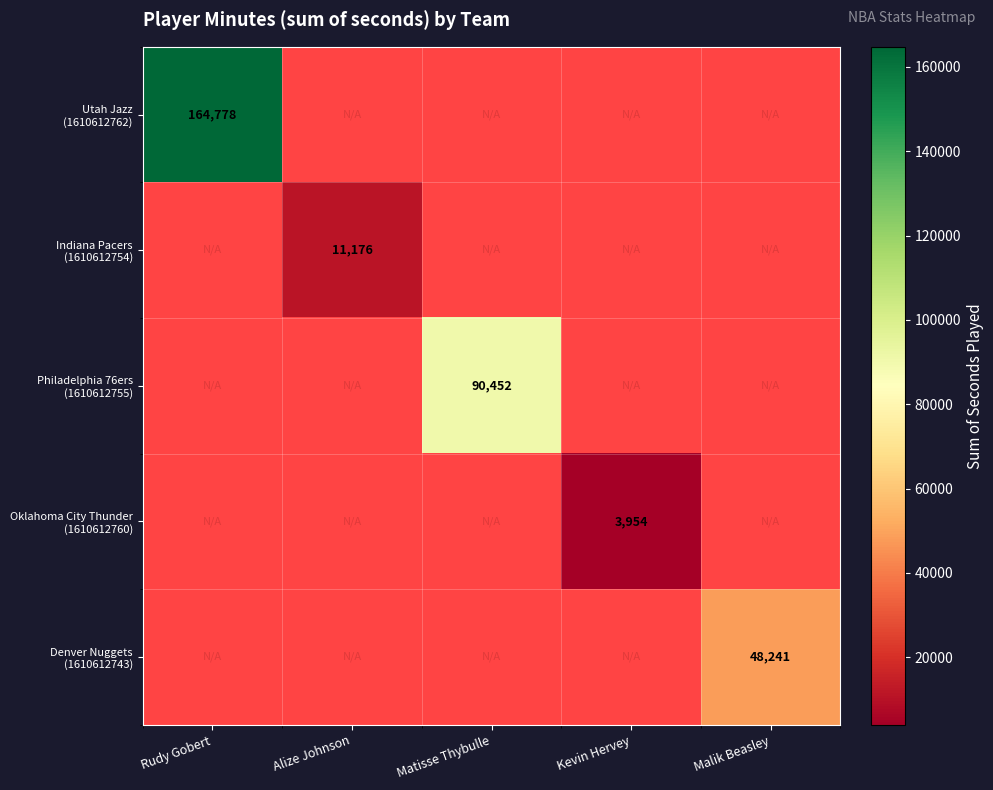

At which category does the chart reach its minimum across all series?

Kevin Hervey